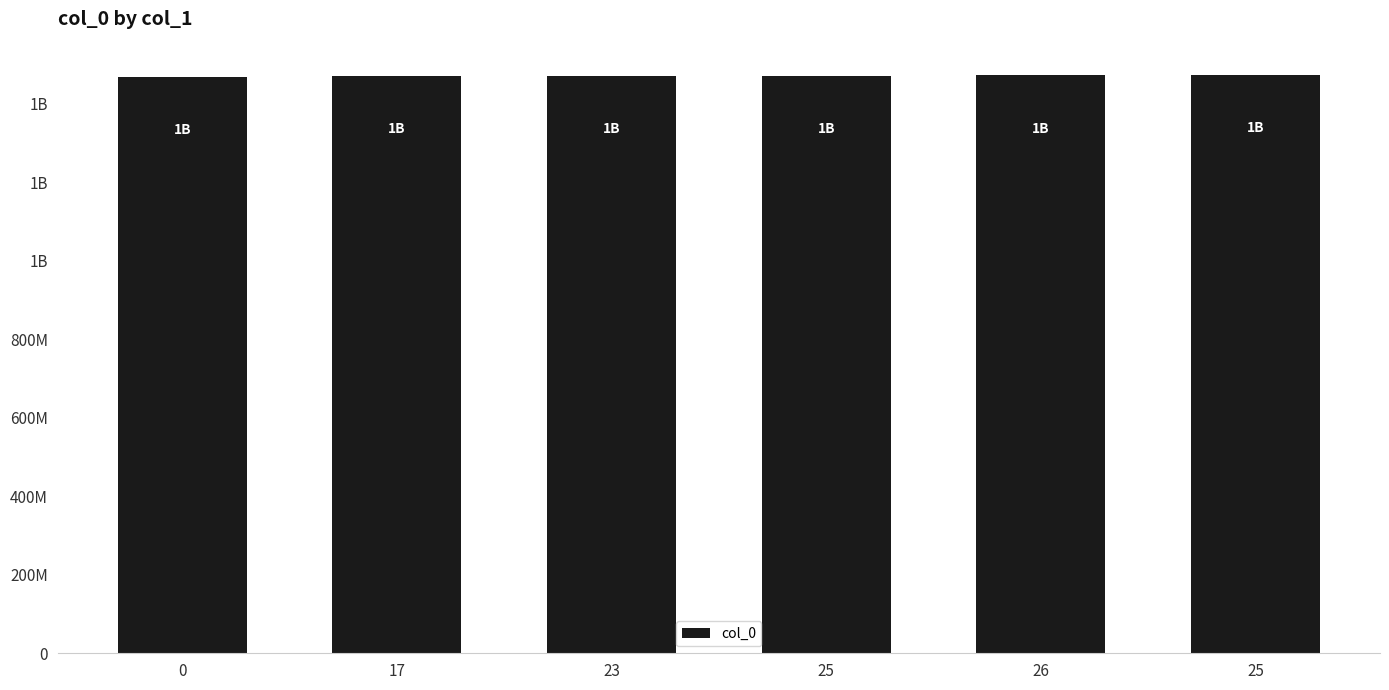

Rank the categories by value from lowest to highest.

0, 17, 23, 25, 26, 25